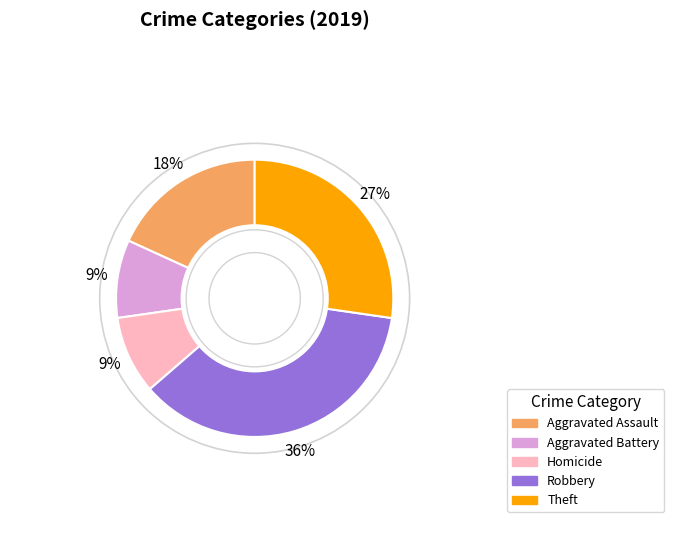

Is the sum of Theft and Aggravated Battery greater than half?

No